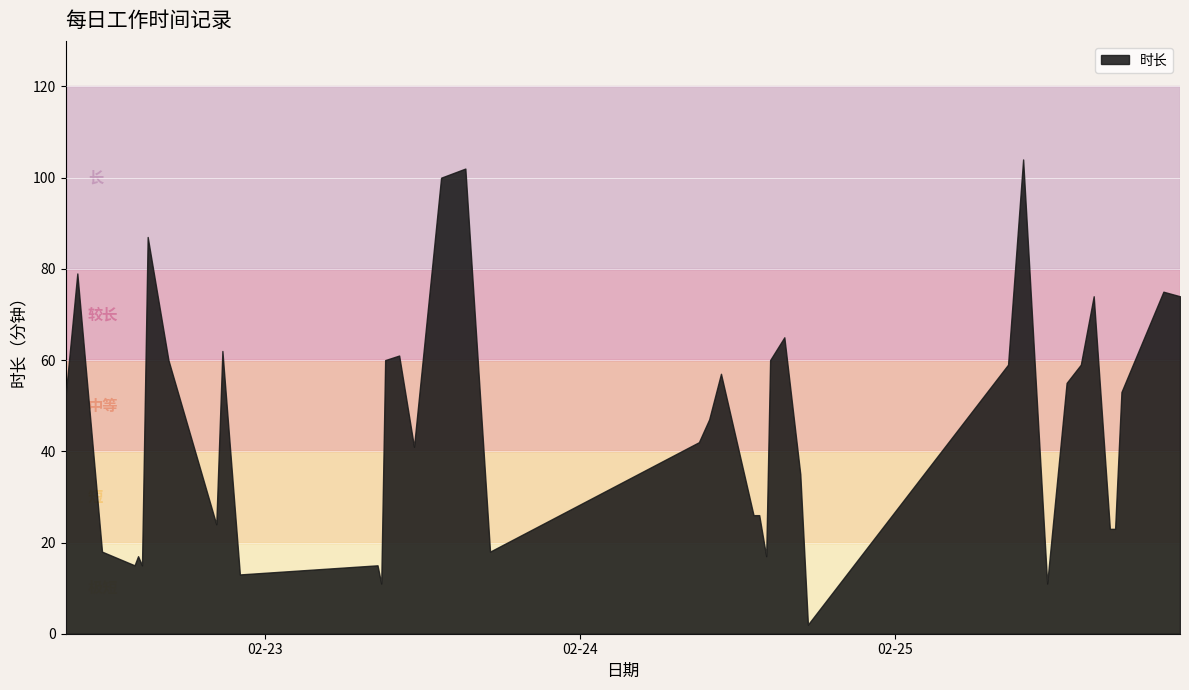

What is the value of the 3rd point from the left?

18